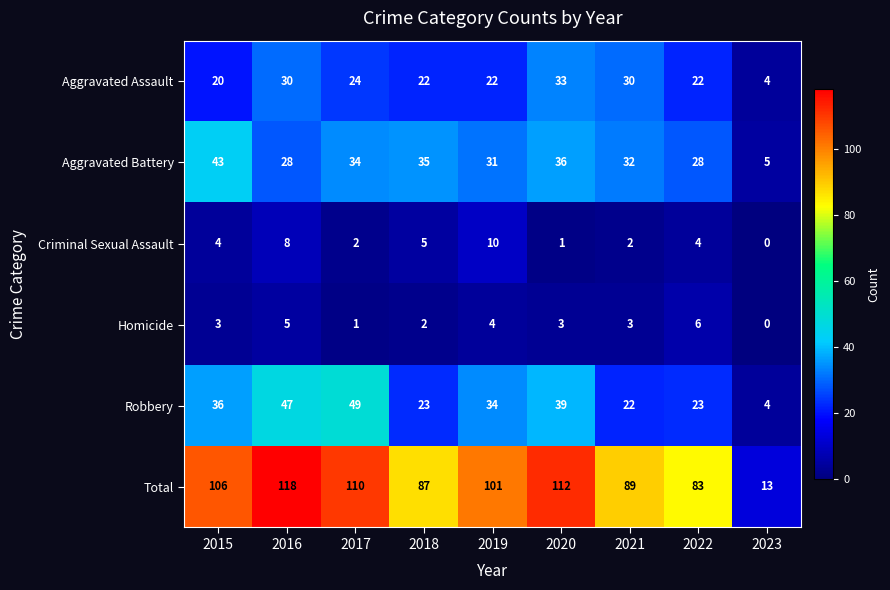

At which category is the sum across all series the highest?

2016